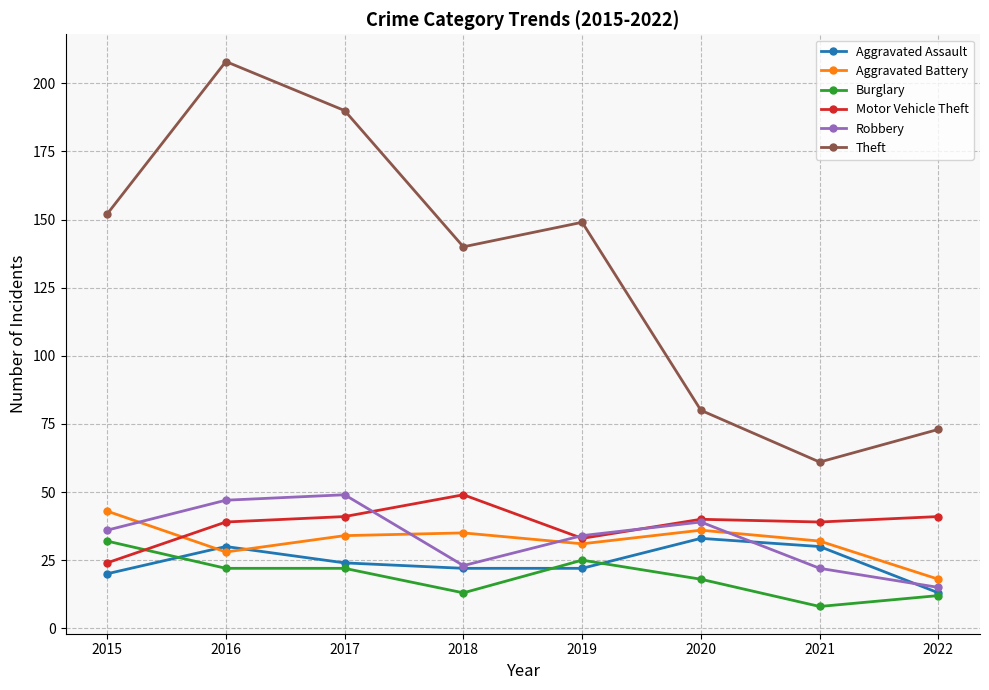

Which series has the largest range (max minus min)?

Theft